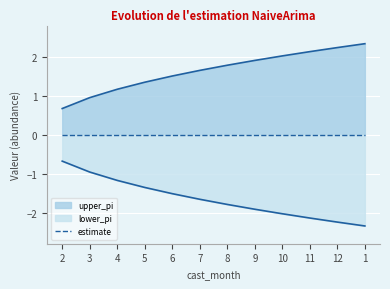

Which category has the lowest value in the upper_pi series?

2